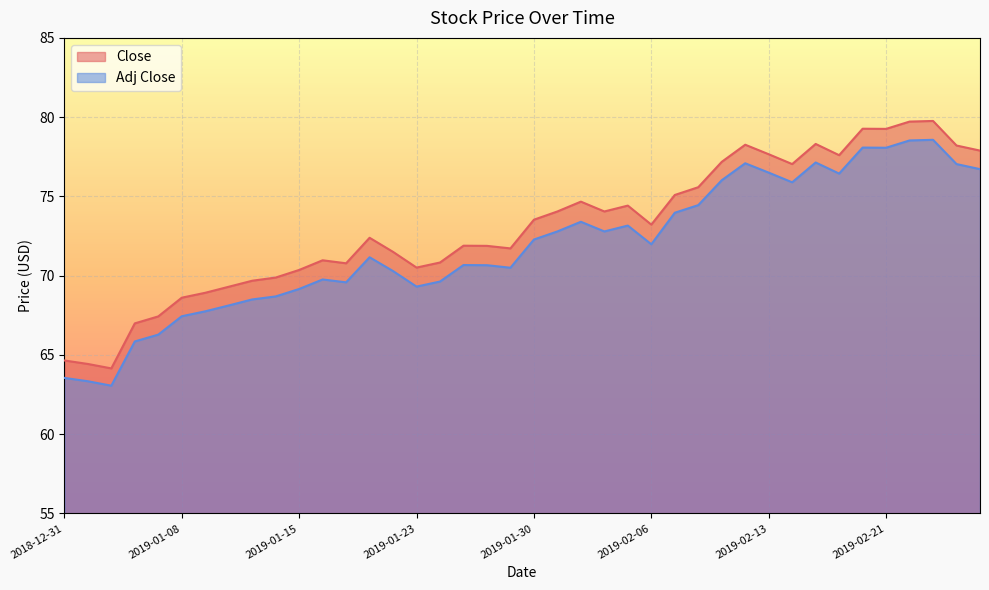

What is the value of the Close point at the 13th from the left?

70.8